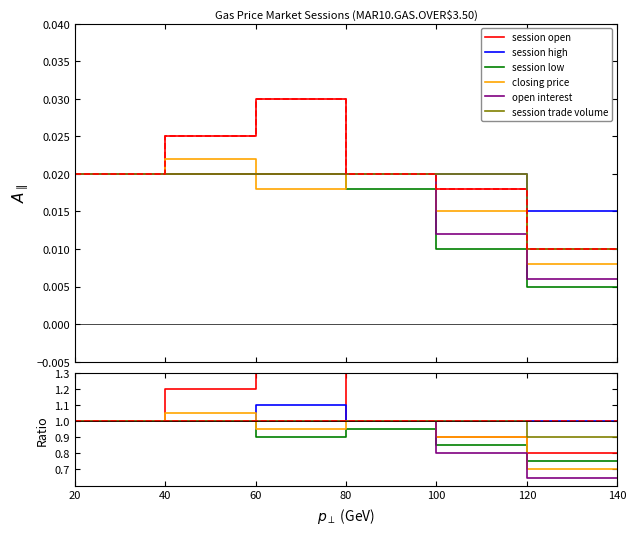

Rank the series by their maximum value, from highest to lowest.

session open, session high, closing price, session low, open interest, session trade volume